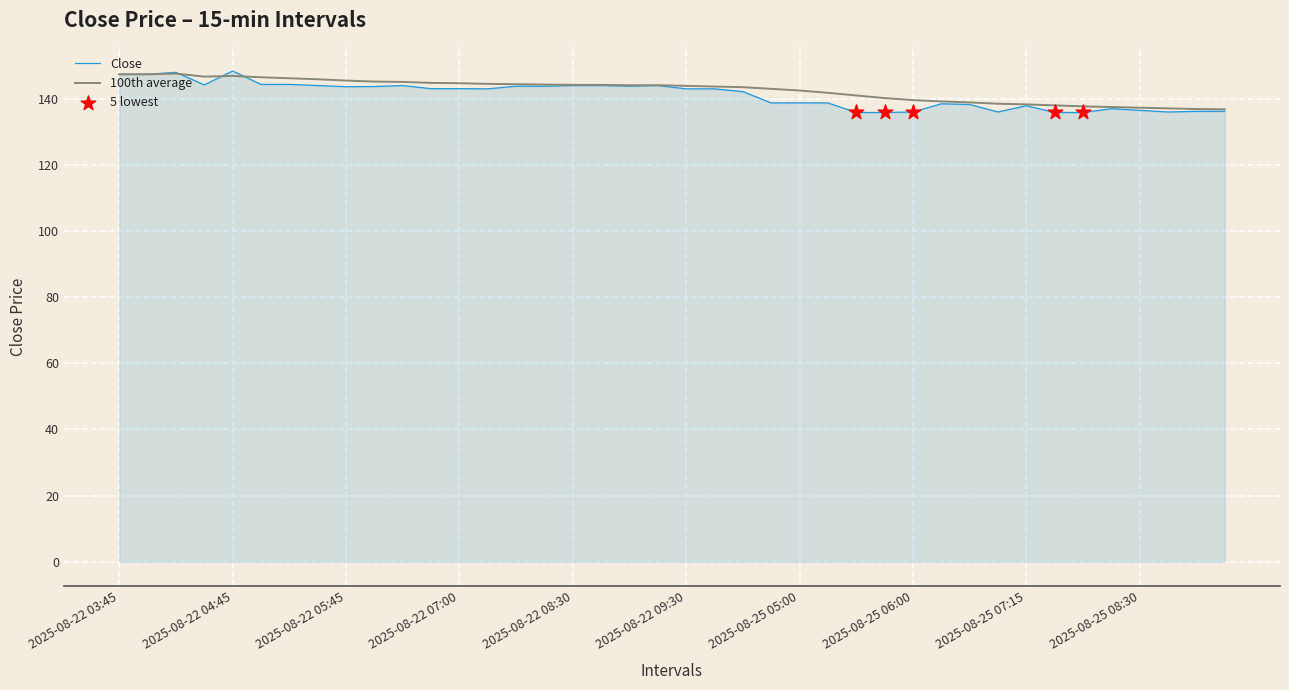

Which series has the largest total across all categories?

100th average